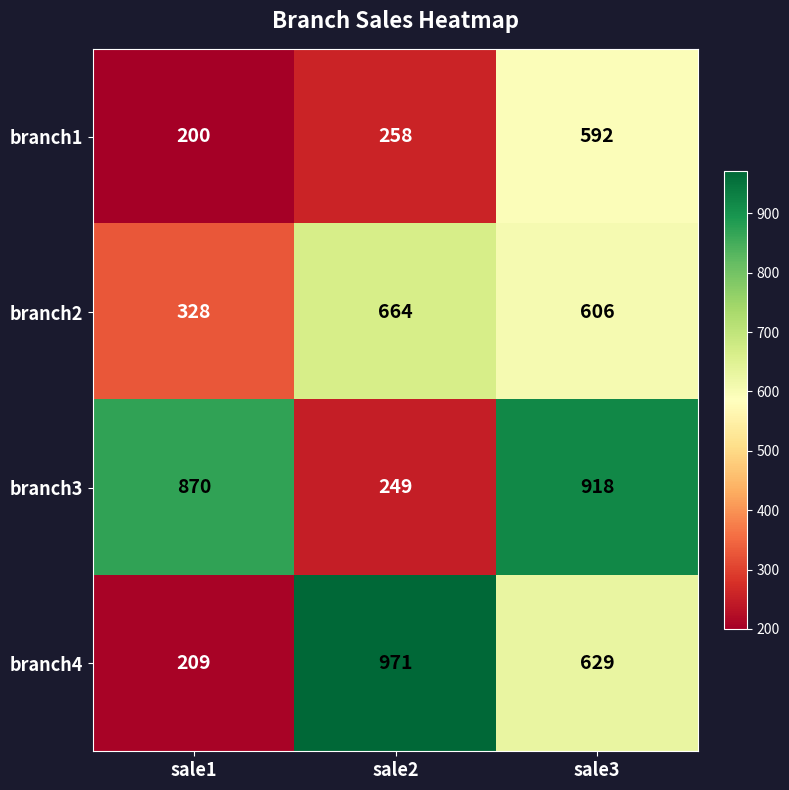

How many data points does each series have?

3